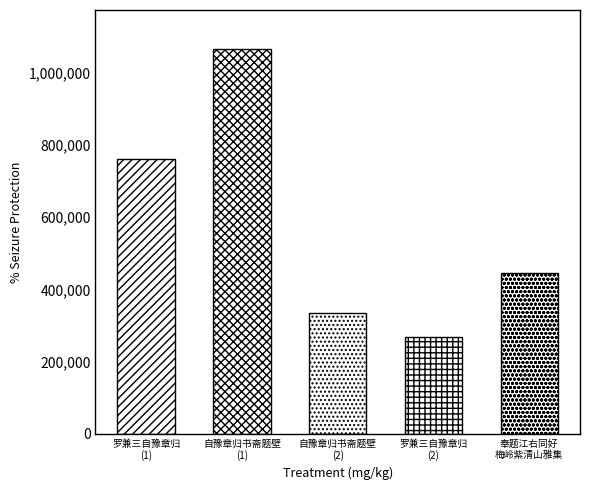

At which label does the data first exceed 445192?

罗兼三自豫章归
(1)